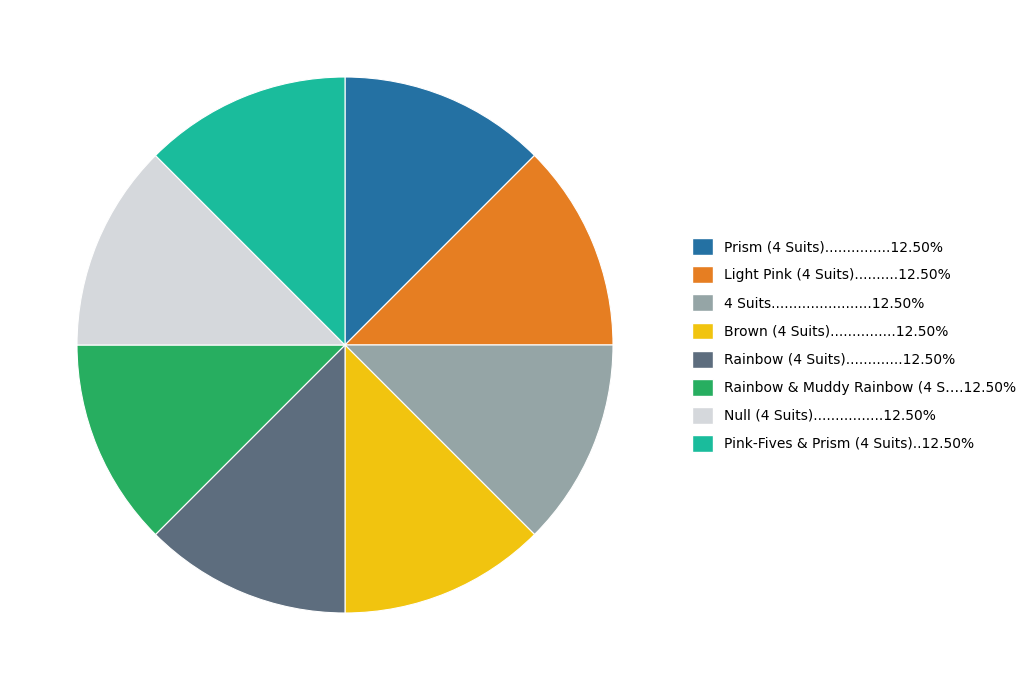

Is the sum of Prism (4 Suits)...............12.50% and Null (4 Suits)................12.50% greater than half?

No